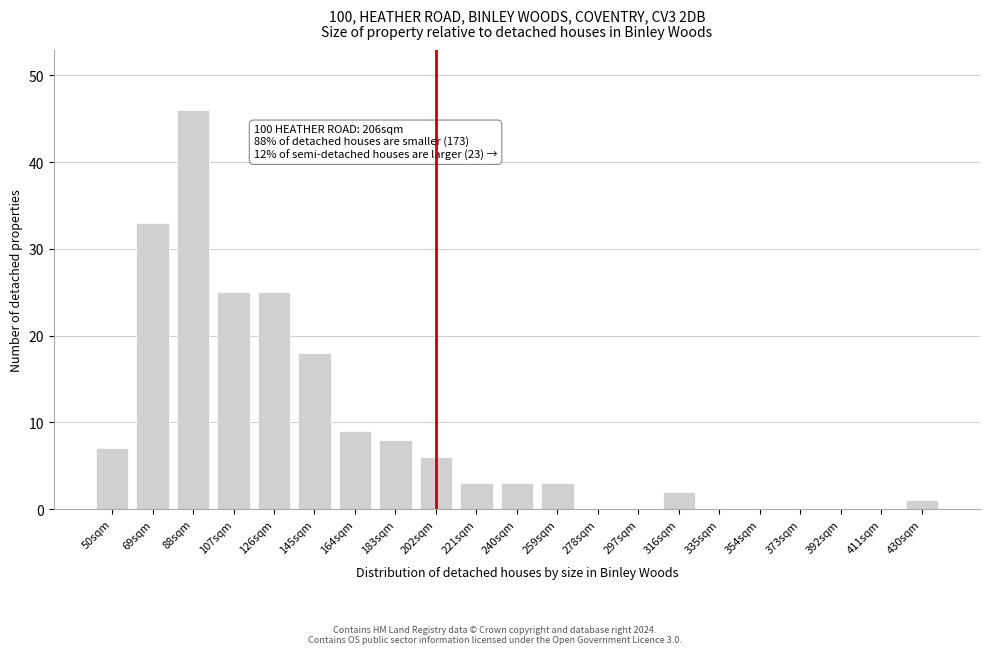

Reading left to right, extract all data points from this chart.

50sqm=7	69sqm=33	88sqm=46	107sqm=25	126sqm=25	145sqm=18	164sqm=9	183sqm=8	202sqm=6	221sqm=3	240sqm=3	259sqm=3	278sqm=0	297sqm=0	316sqm=2	335sqm=0	354sqm=0	373sqm=0	392sqm=0	411sqm=0	430sqm=1